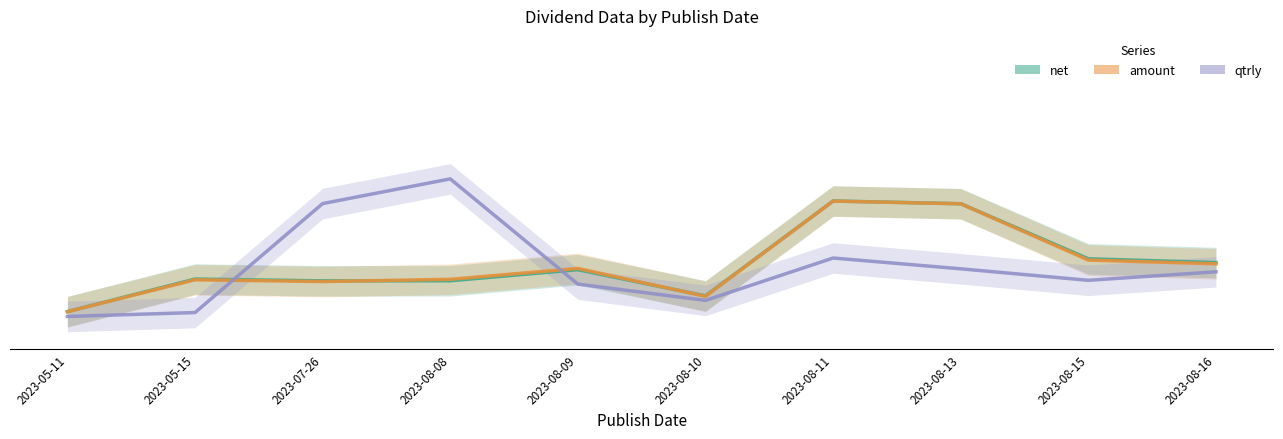

Which series has the largest range (max minus min)?

qtrly (normalized)